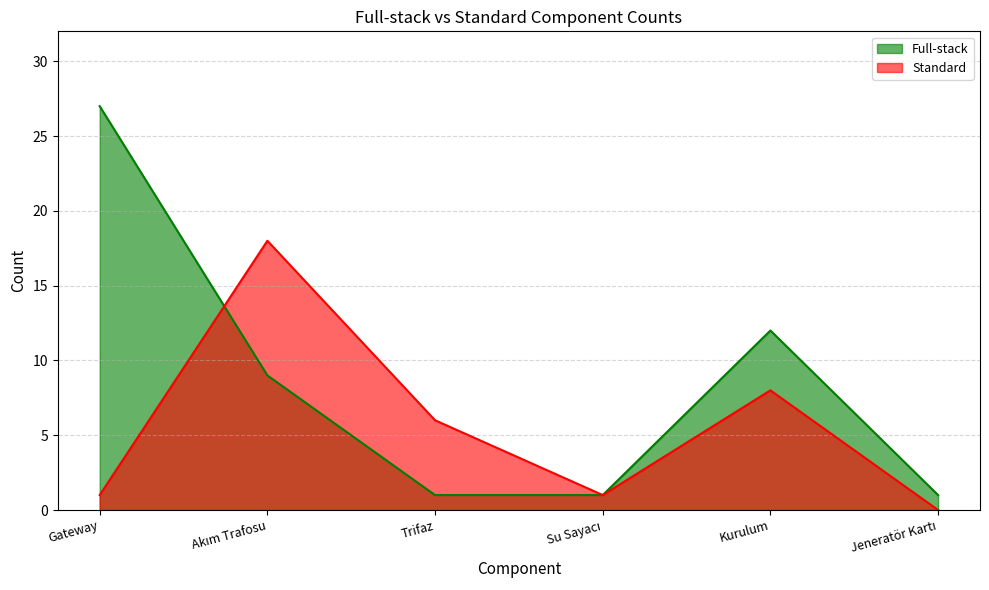

The Standard series shows 18 at Akım Trafosu. True or false?

True